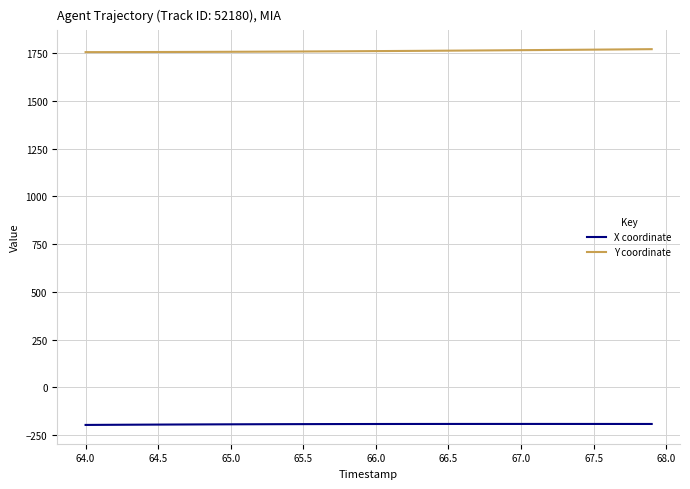

Rank the series by their maximum value, from highest to lowest.

Y coordinate, X coordinate